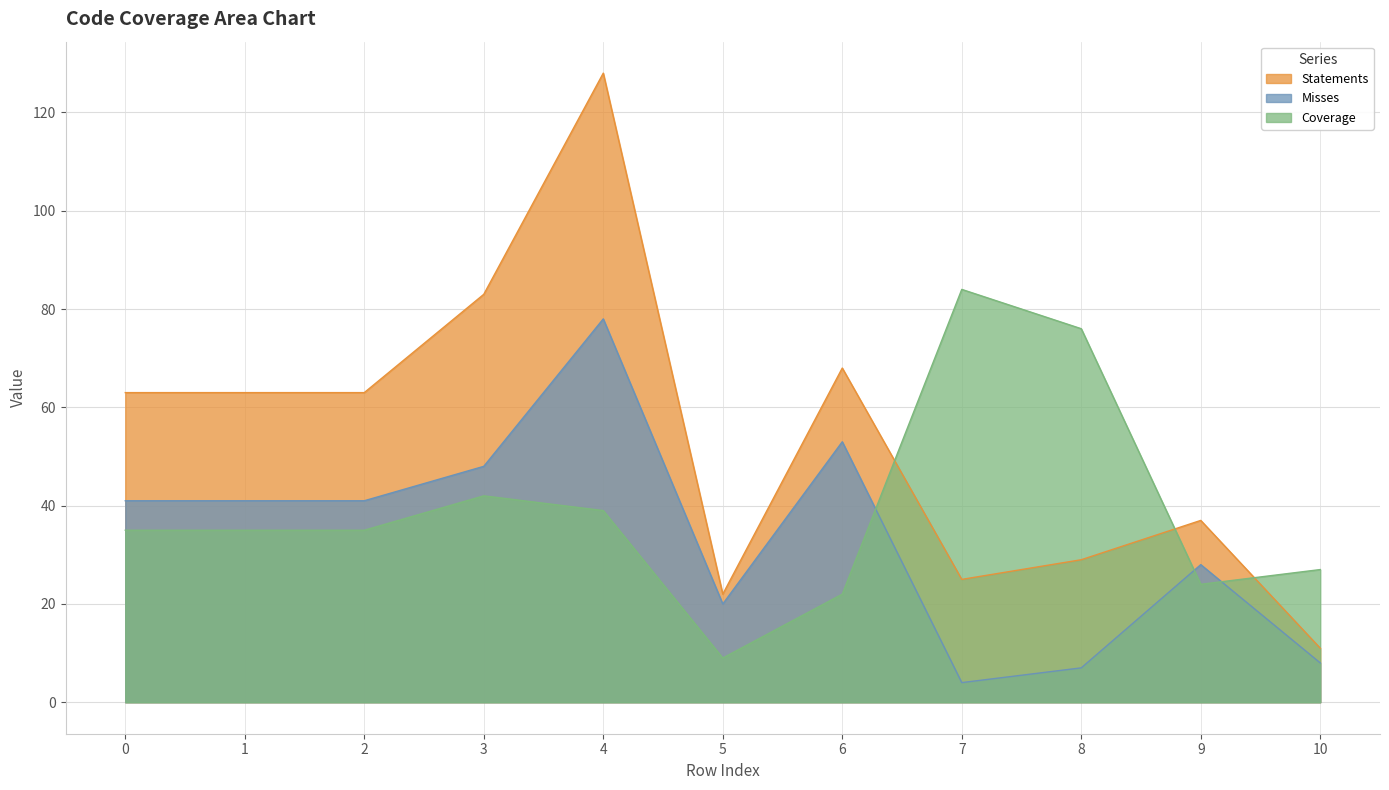

What are all the series names shown in the legend?

Statements, Misses, Coverage